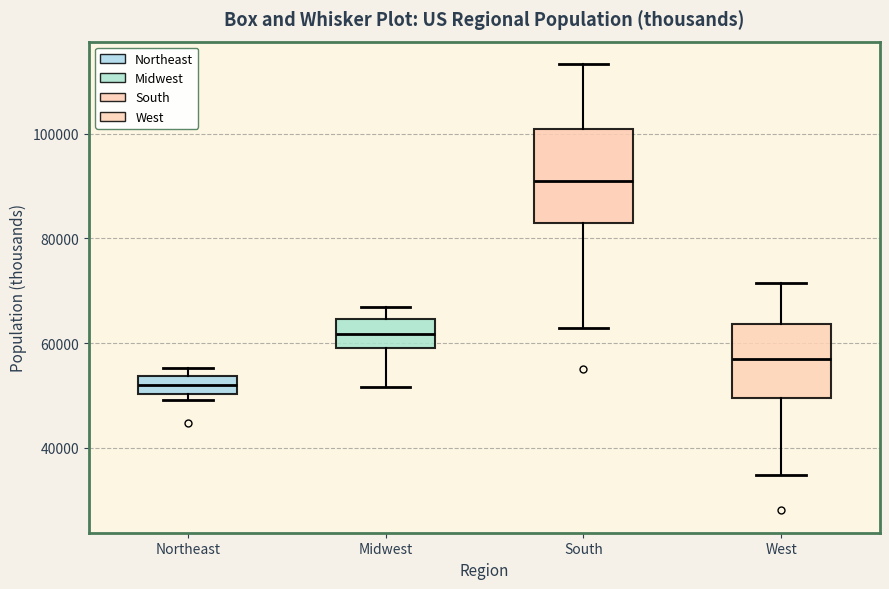

Which box is the tallest, from its lower edge to its upper edge?

South